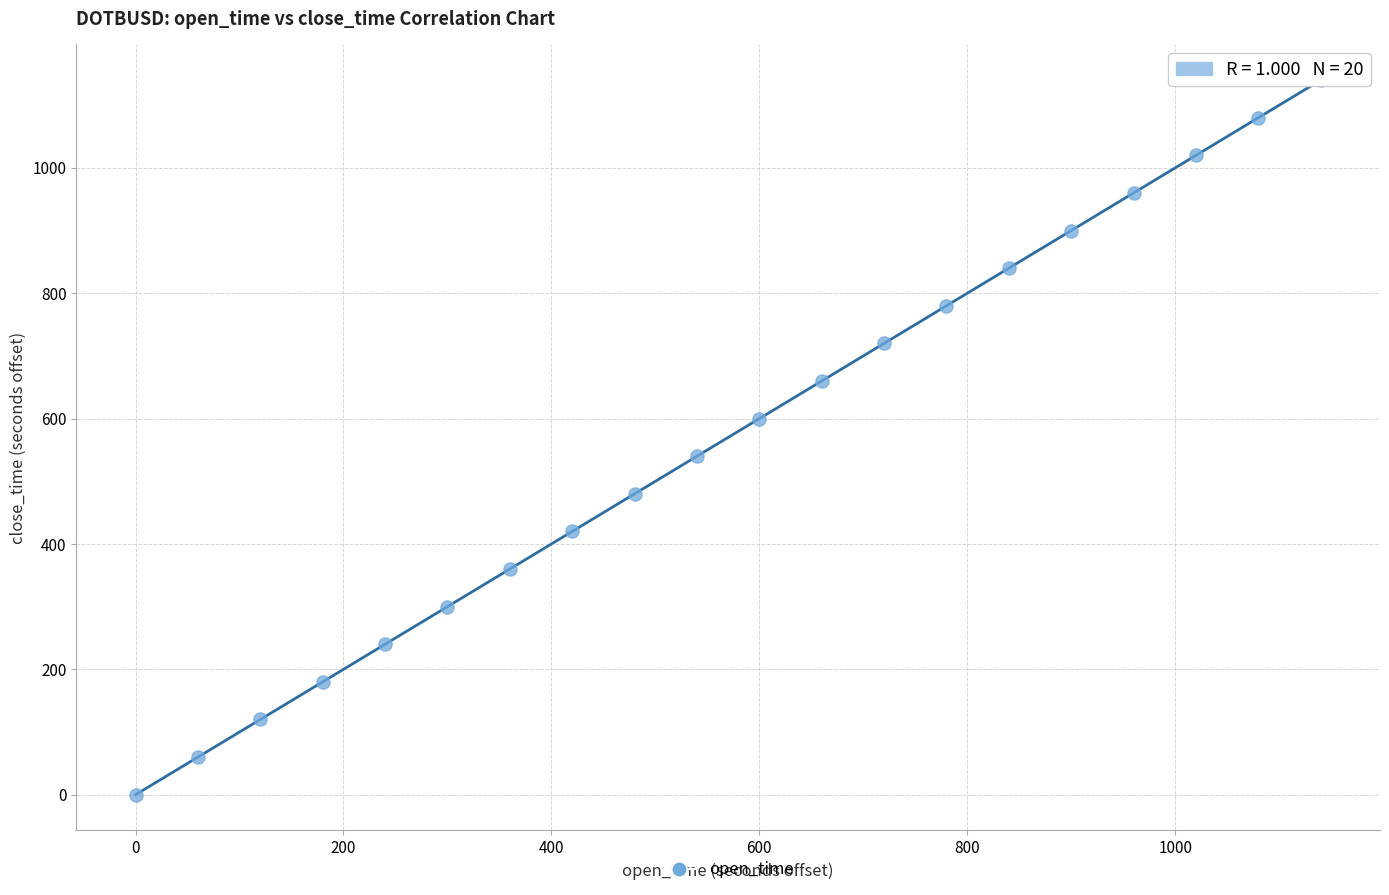

What is the range of X values (max minus min)?

1140